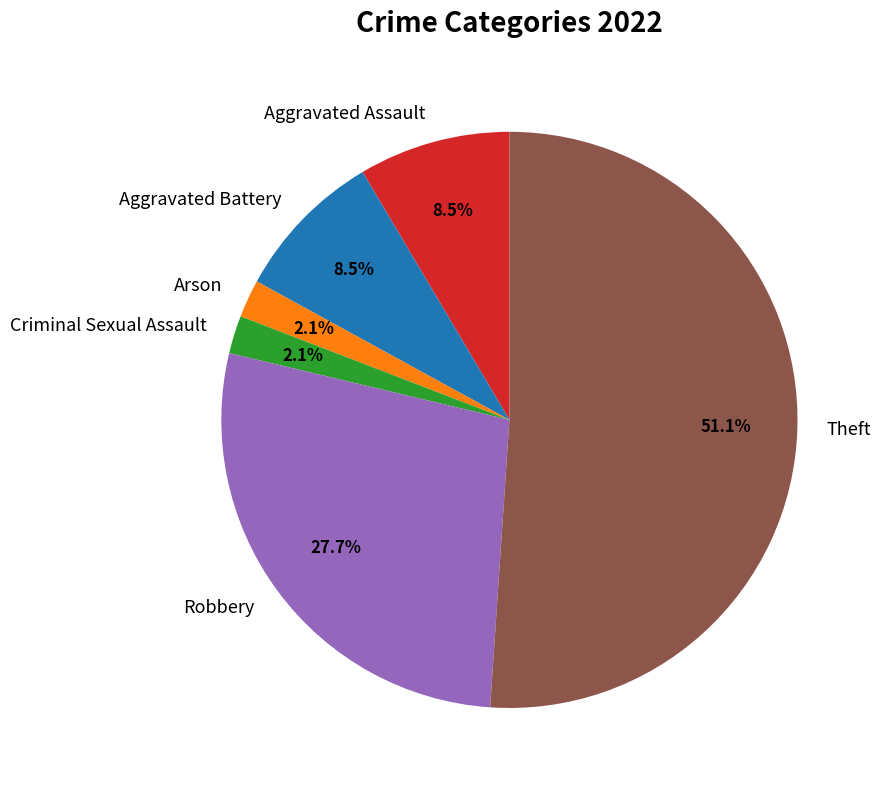

To the nearest percent, what percentage of the pie is Criminal Sexual Assault?

2%